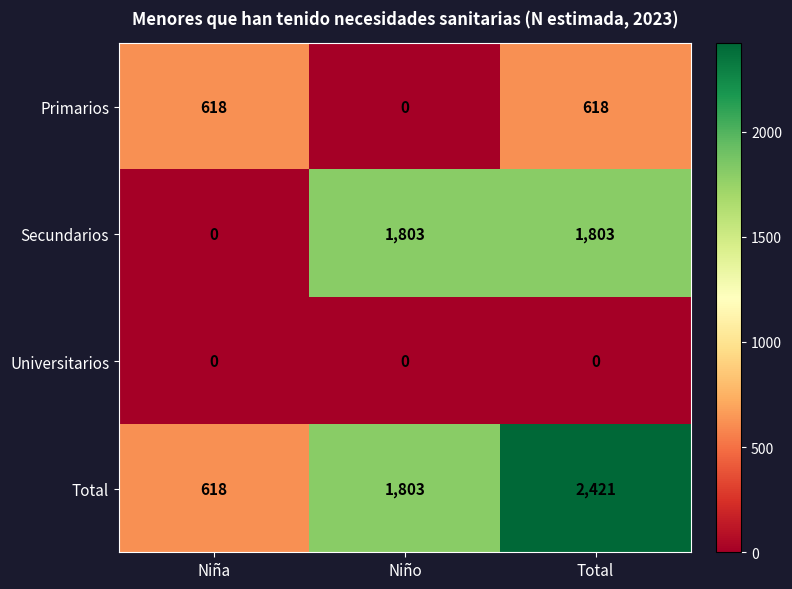

The Secundarios series shows 0 at Niña. True or false?

True